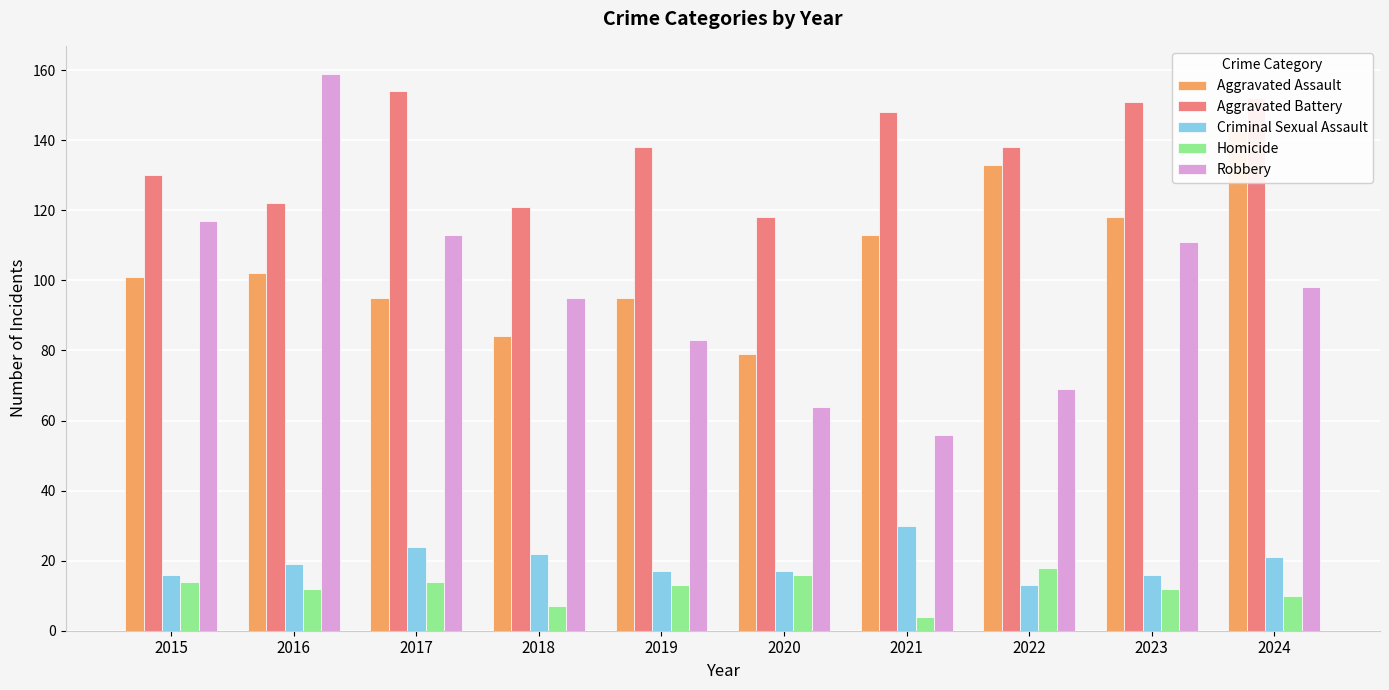

At which category is the sum across all series the highest?

2024